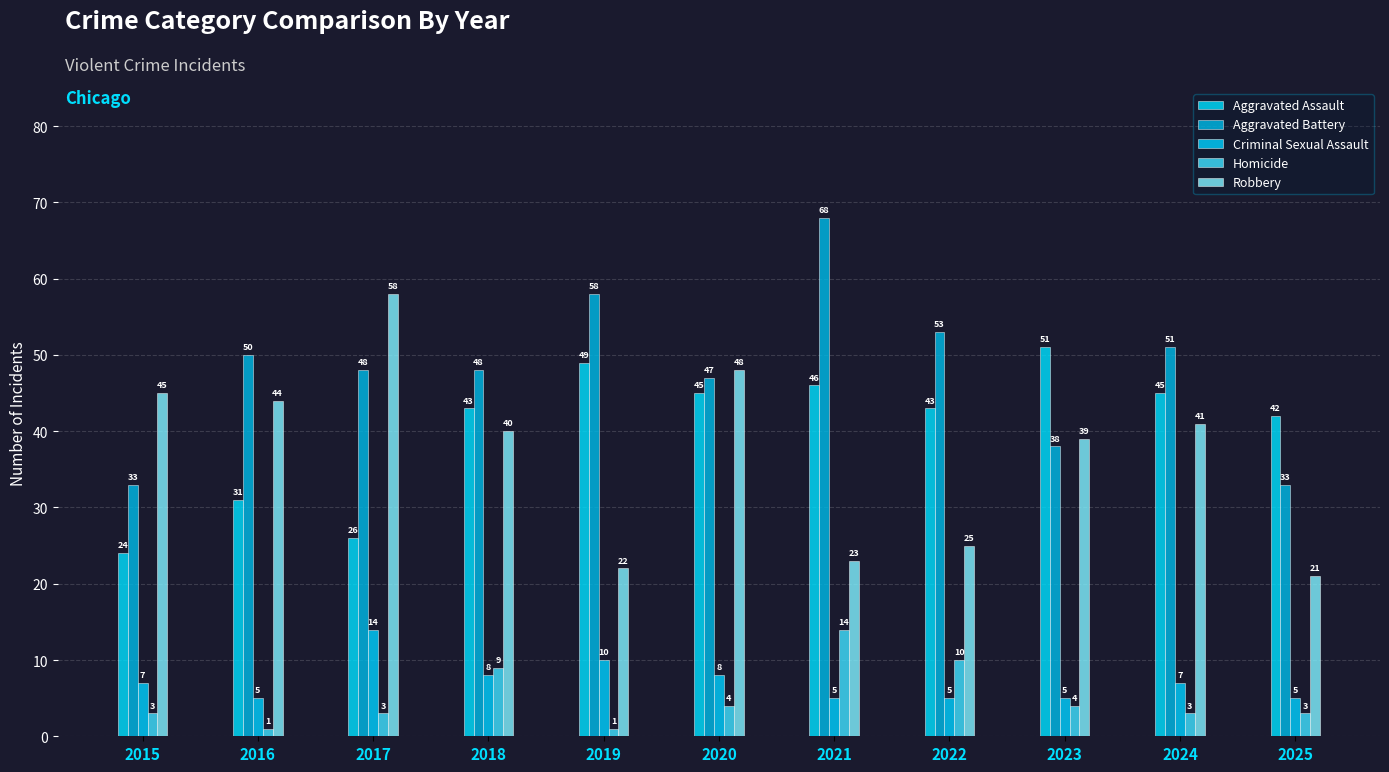

Count the number of categories in the chart.

11